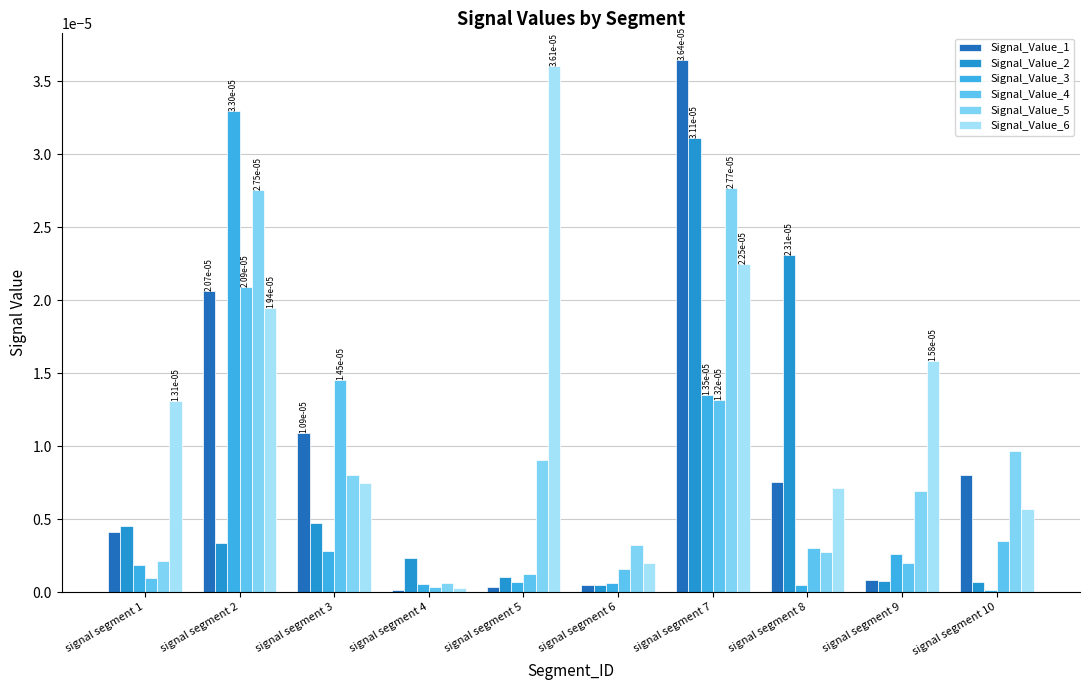

Are the bars horizontal?

No